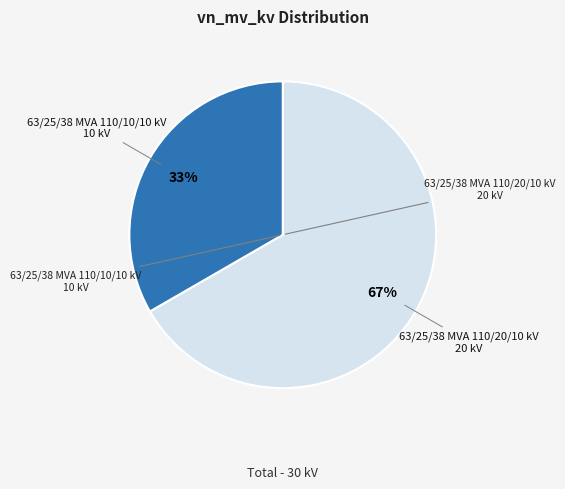

To the nearest percent, what is the average slice percentage?

50%